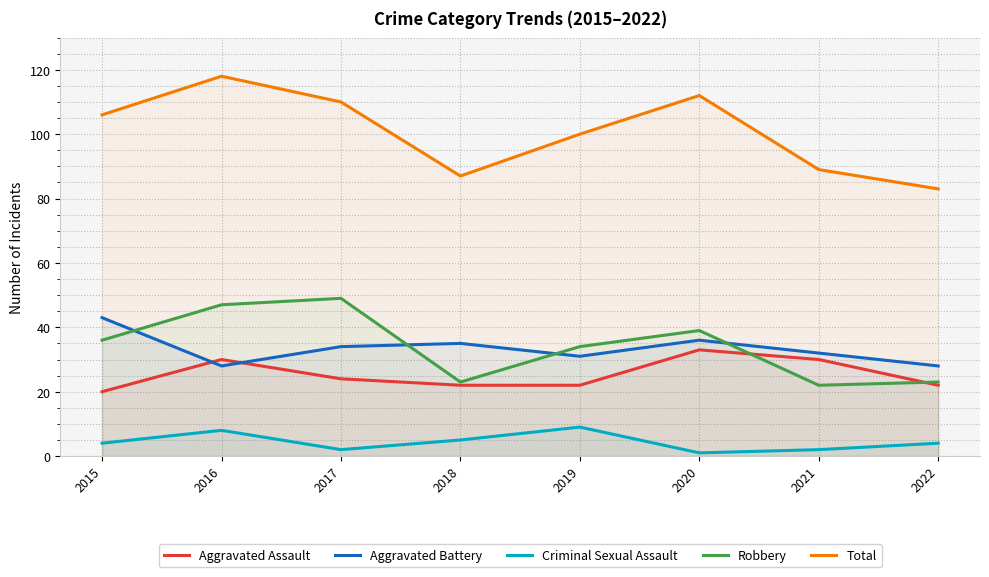

How many lines are shown in the chart?

5